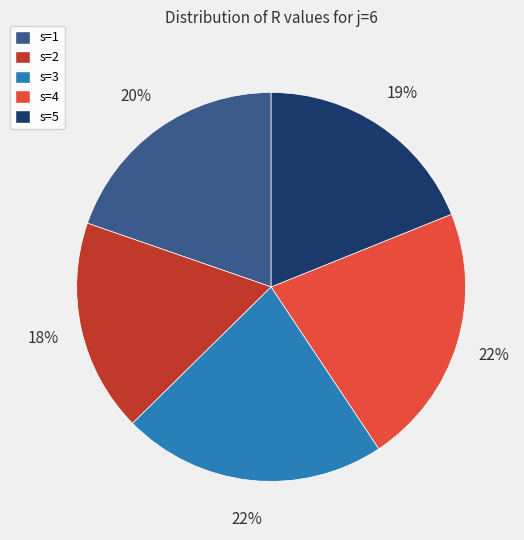

Approximately how many times larger is the value at s=4 compared to s=3?

1.0